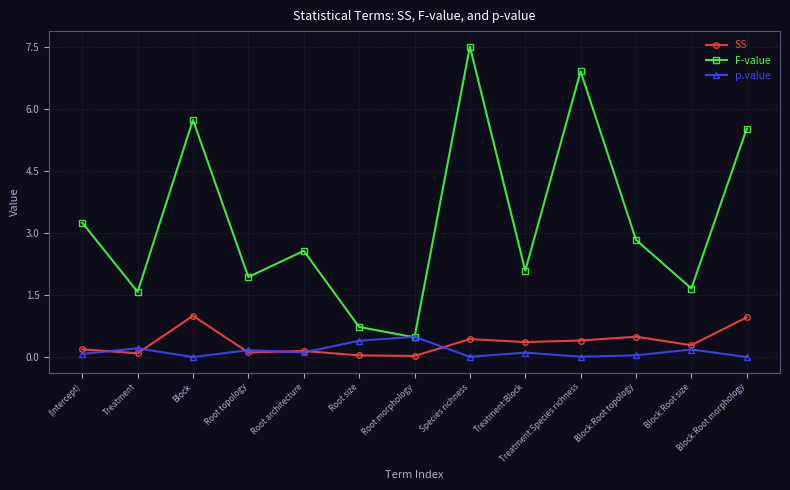

At which category does p.value reach its first local valley?

Block